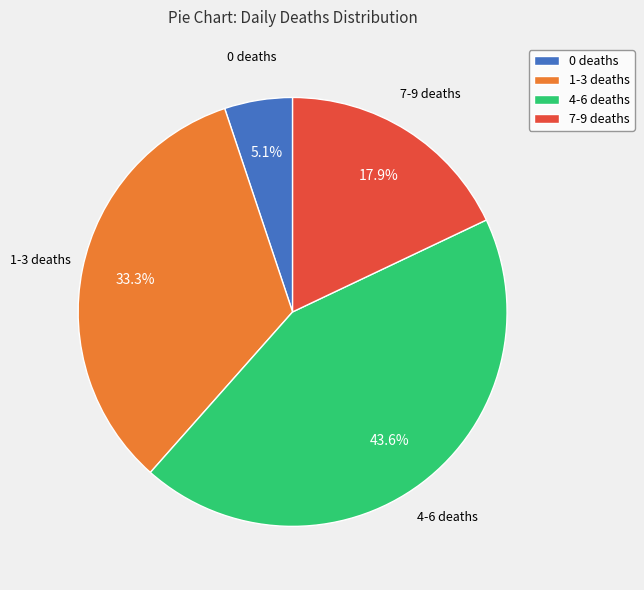

Count the number of slices in the pie.

4